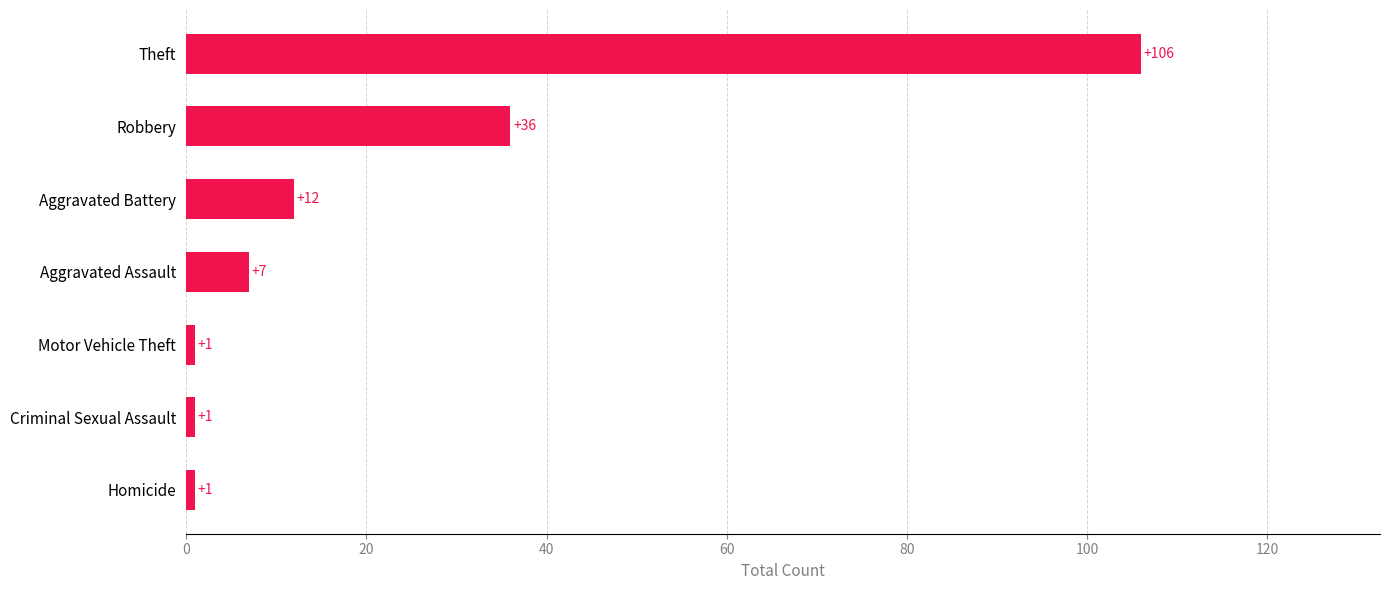

Is it true that the value at Robbery is 53?

False